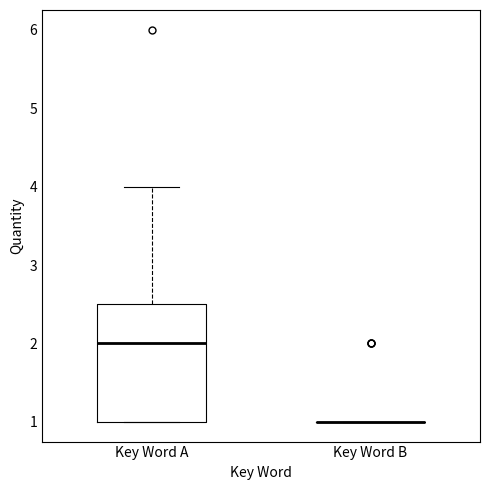

Where does the median line of the box for Key Word A sit on the y-axis? The values are not printed on the chart, so give them approximately, as read against the axis.

2.0